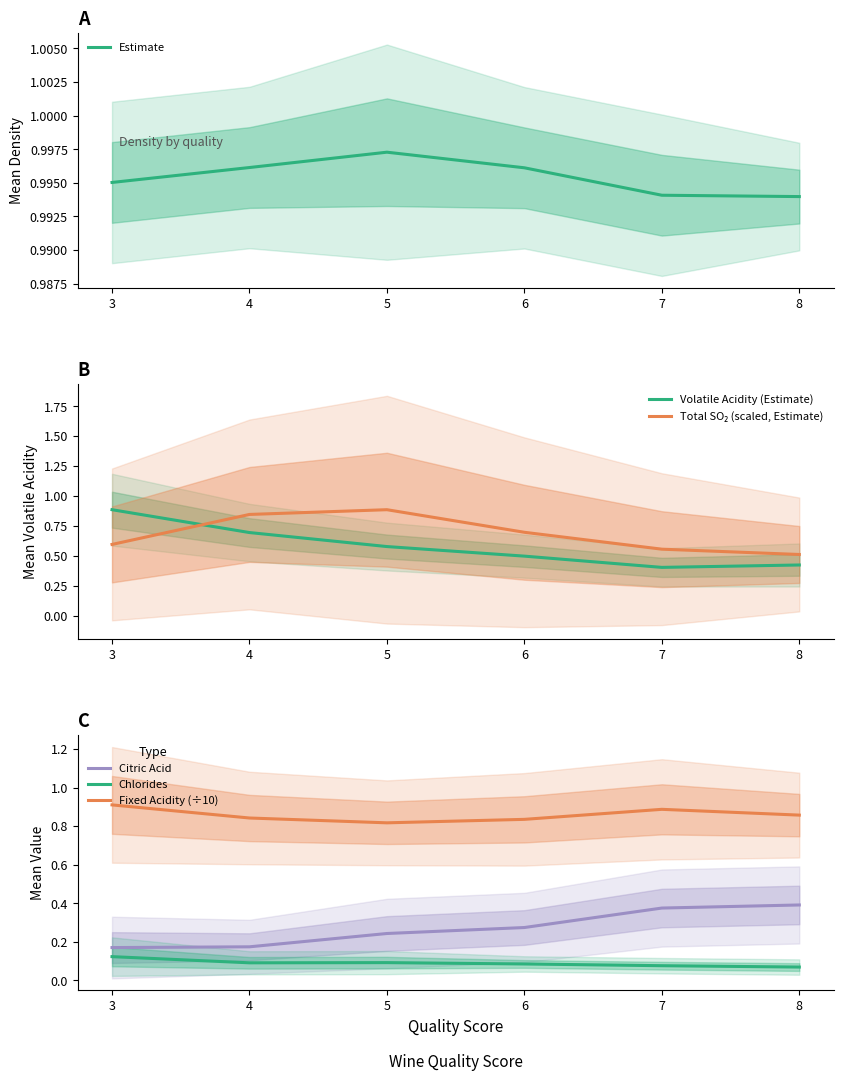

Reading left to right, transcribe all the data shown in this chart.

Estimate: 3=1.0	4=1.0	5=1.0	6=1.0	7=1.0	8=1.0
Volatile Acidity (Estimate): 3=0.9	4=0.7	5=0.6	6=0.5	7=0.4	8=0.4
Total SO₂ (scaled, Estimate): 3=0.6	4=0.8	5=0.9	6=0.7	7=0.6	8=0.5
Citric Acid: 3=0.2	4=0.2	5=0.2	6=0.3	7=0.4	8=0.4
Chlorides: 3=0.1	4=0.1	5=0.1	6=0.1	7=0.1	8=0.1
Fixed Acidity (÷10): 3=0.9	4=0.8	5=0.8	6=0.8	7=0.9	8=0.9